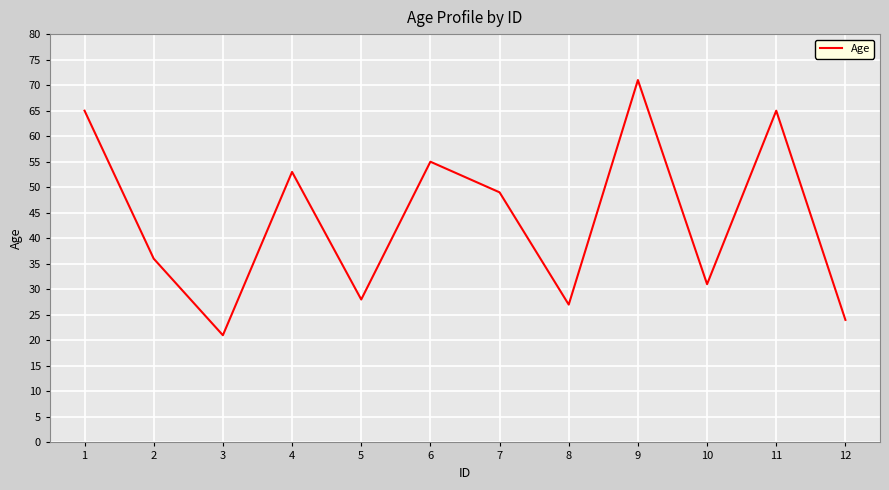

At which category does the chart reach its minimum across all series?

3